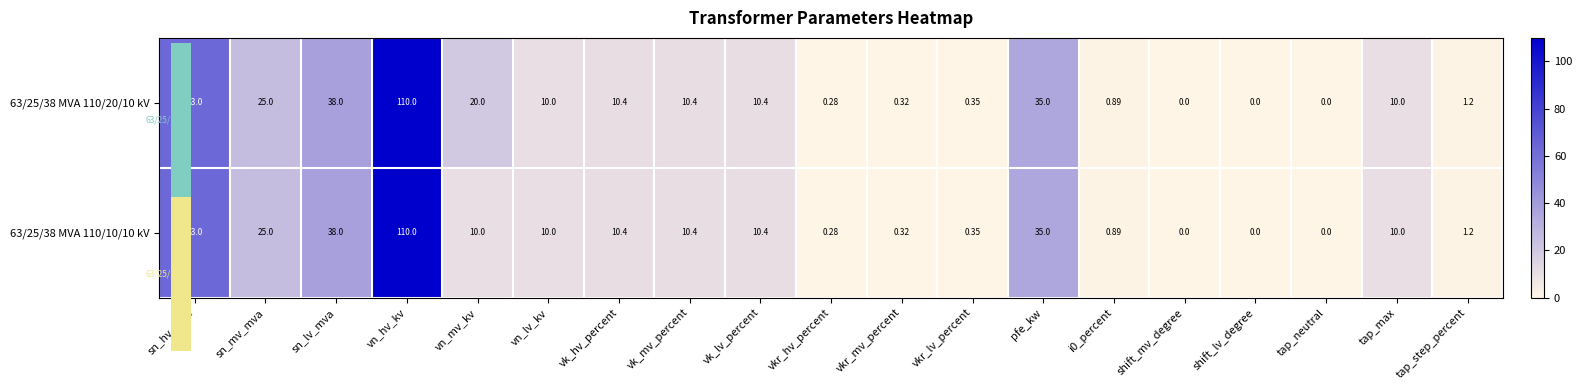

At which category is the sum across all series the highest?

vn_hv_kv